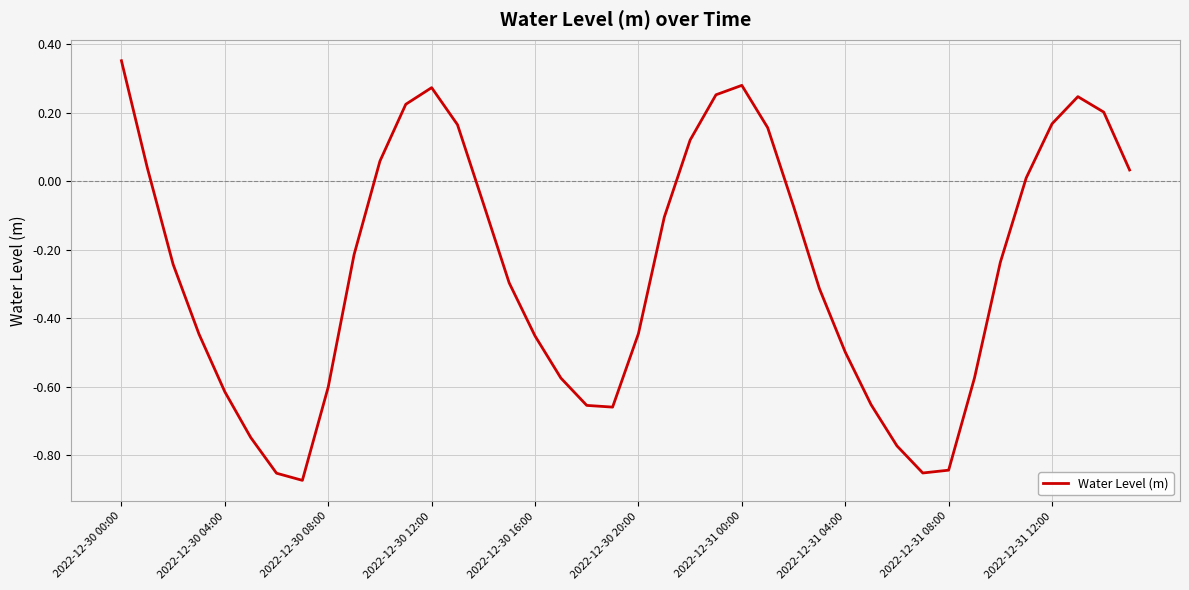

Is this an area chart (filled region under the line)?

No